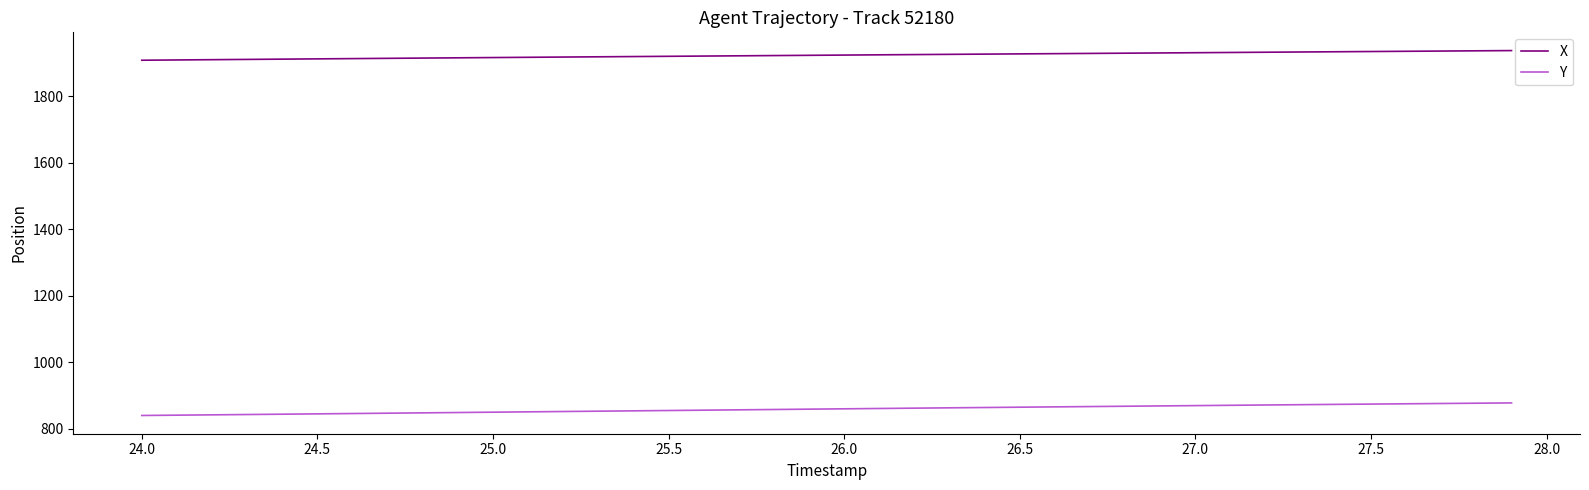

Which series has the largest total across all categories?

X